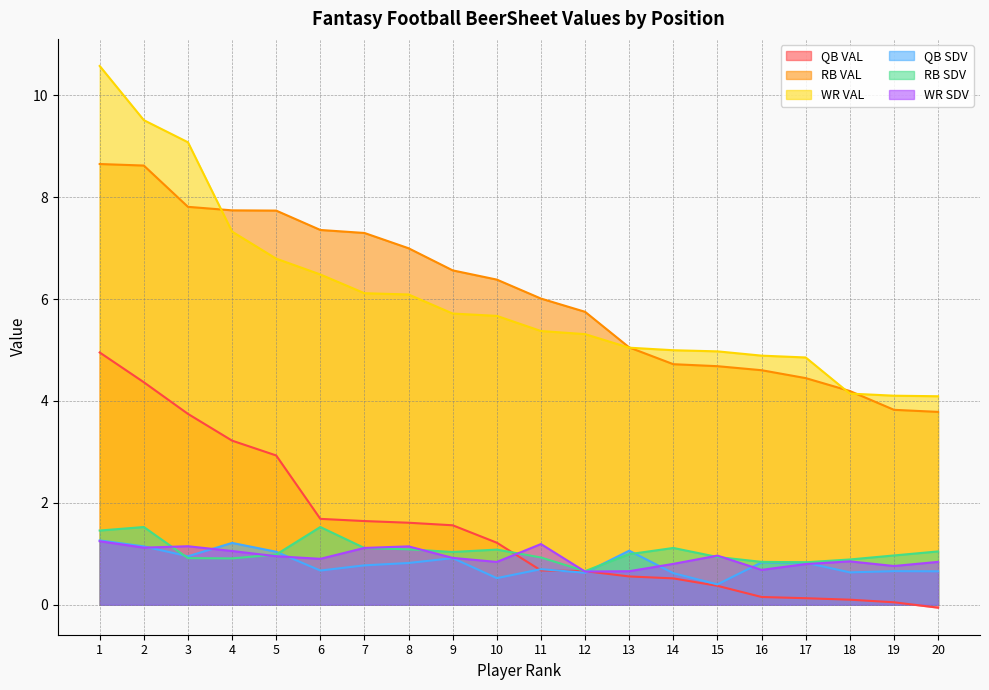

Which series has the largest total across all categories?

RB VAL